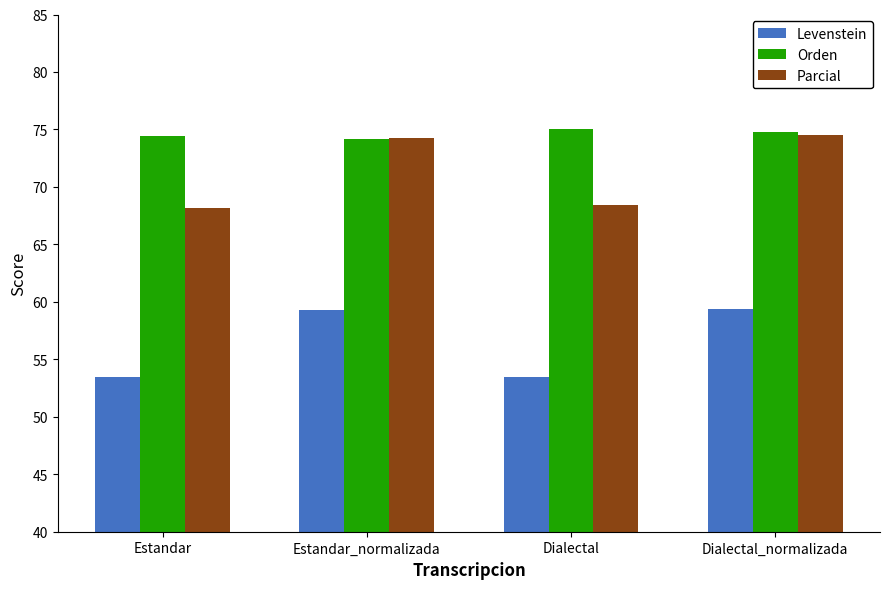

What is the minimum value for Levenstein?

53.4